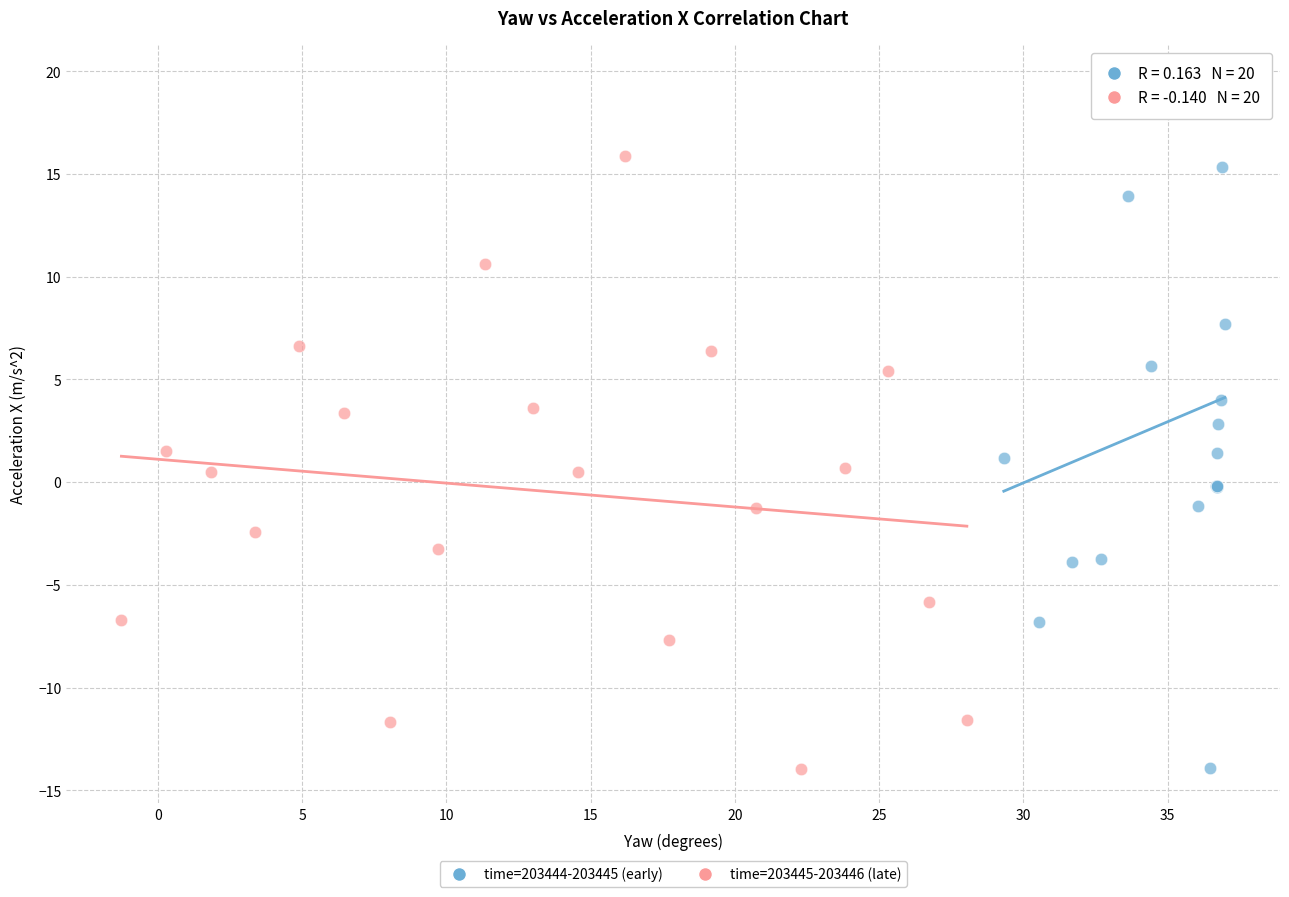

Which series has the largest Y range (max minus min)?

time=203444-203445 (early)